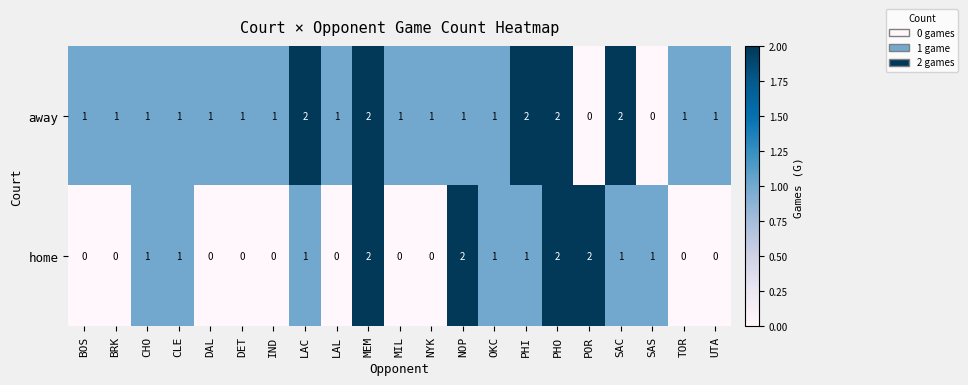

Is the value of away at SAC greater than the value of home at MIL?

Yes